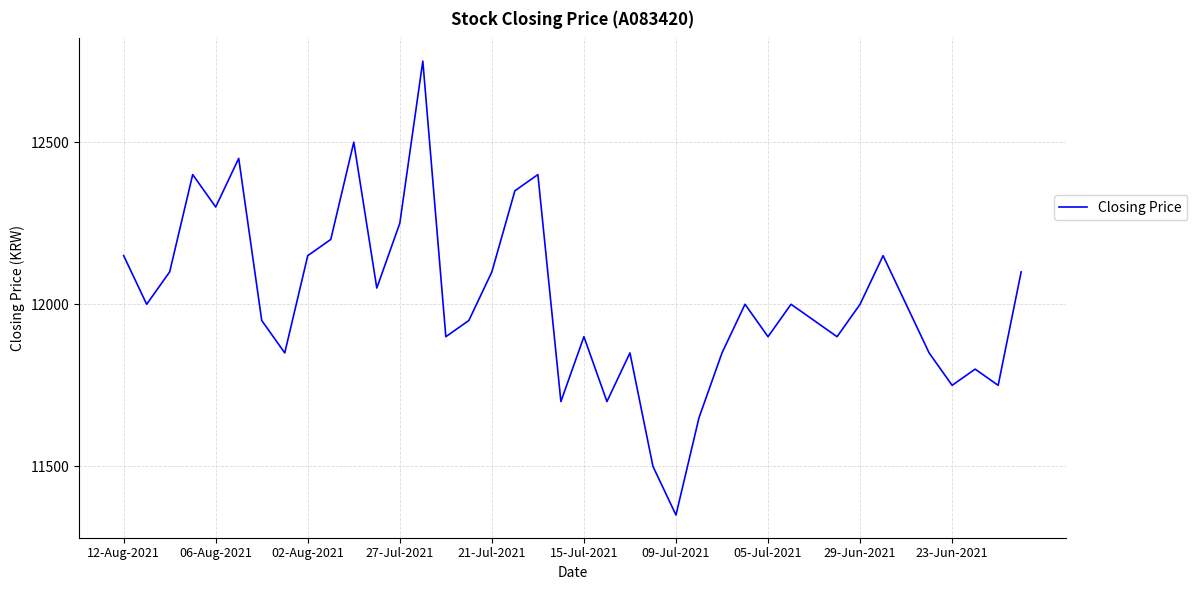

What is the difference between the maximum and minimum values?

1400